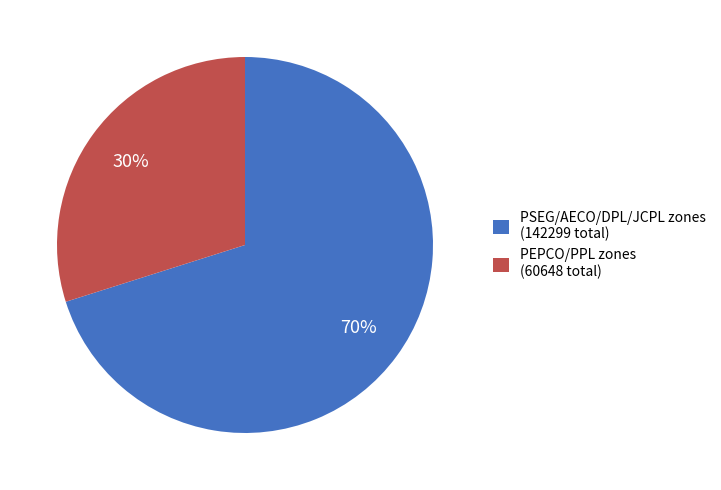

To the nearest percent, what percentage of the pie is PEPCO/PPL zones (60648 total)?

30%